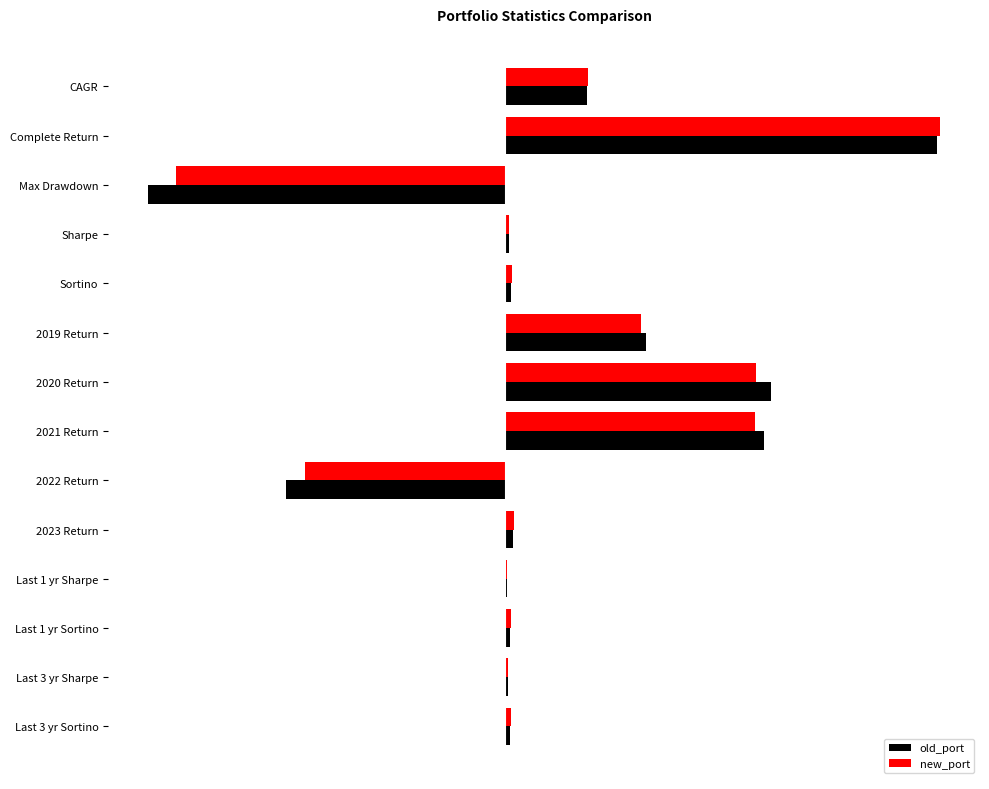

What are all the series names shown in the legend?

old_port, new_port